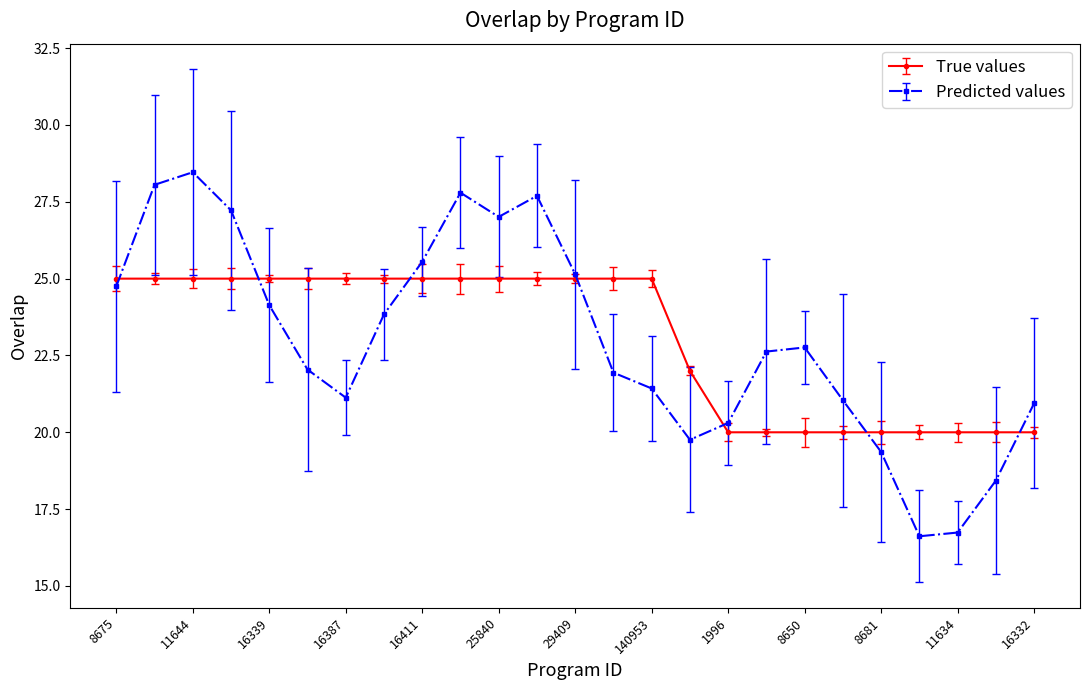

At how many categories does at least one series exceed 17?

25